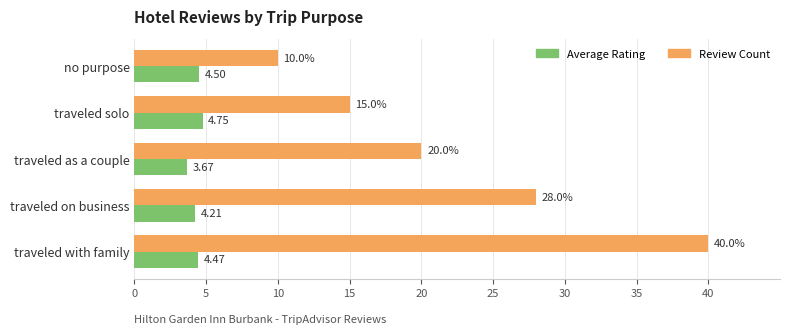

Rank the series by their average value, from lowest to highest.

Average Rating, Review Count